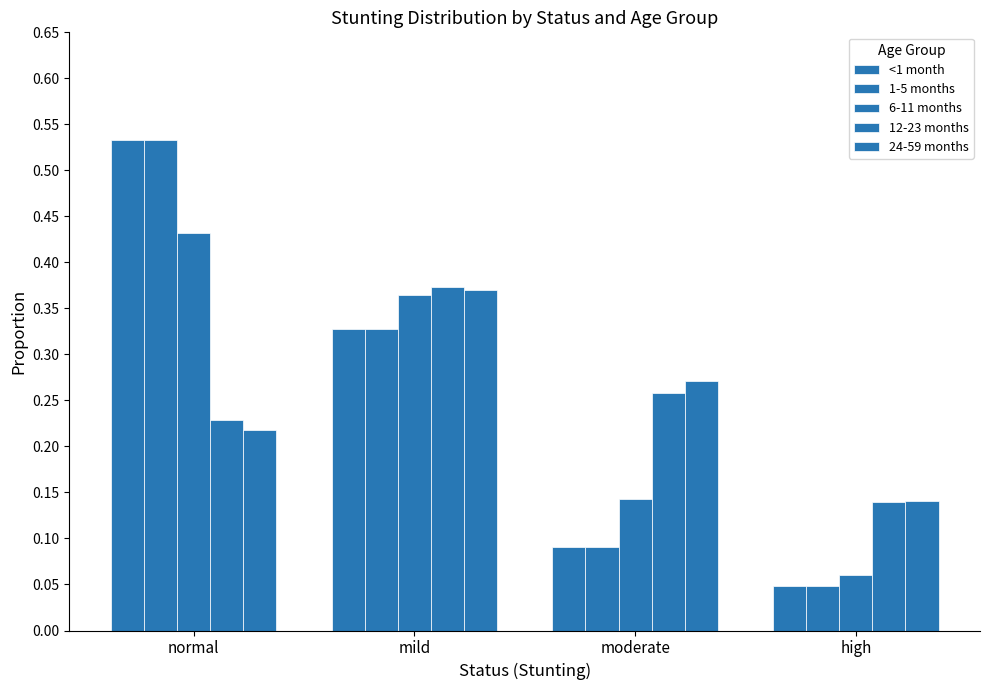

Is it true that <1 month equals 0.0 at moderate?

False